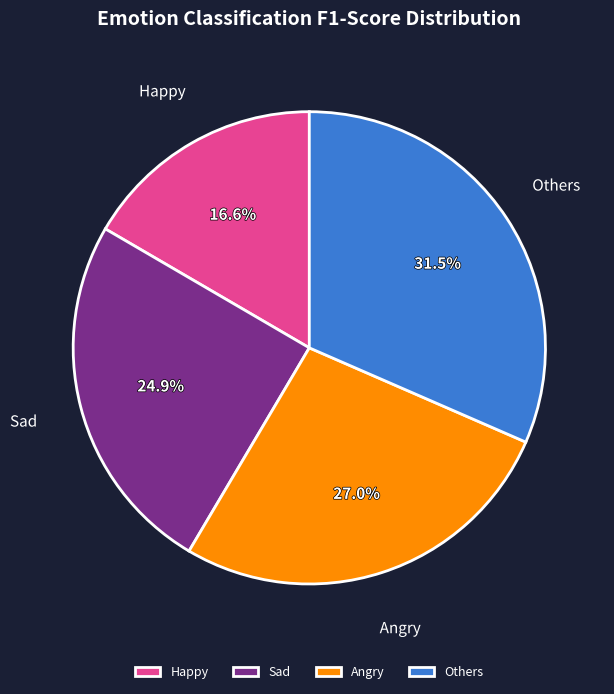

What percentage is NOT represented by Others?

68.5%